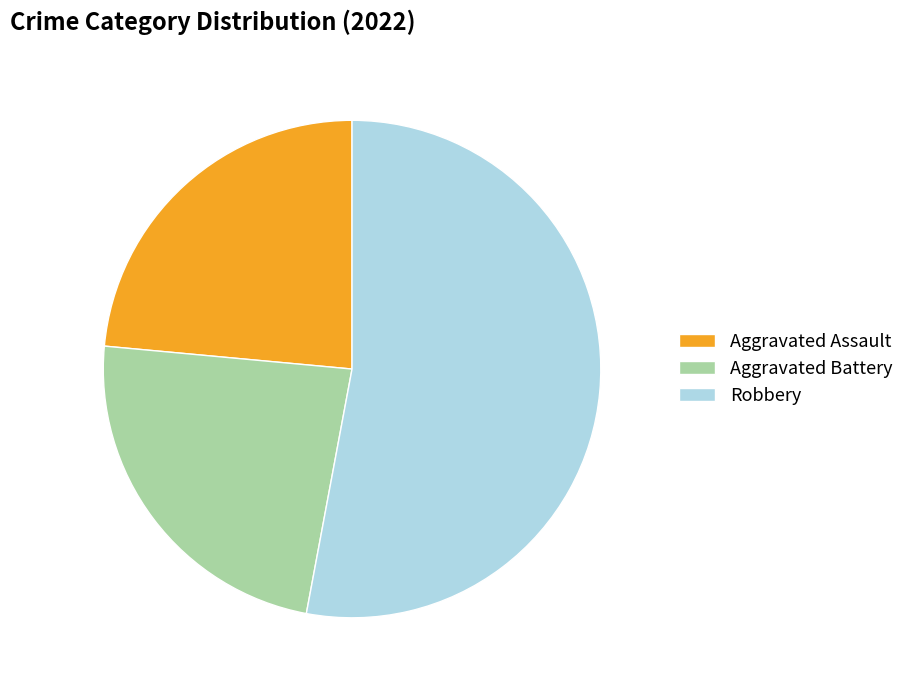

Which slice is the largest?

Robbery